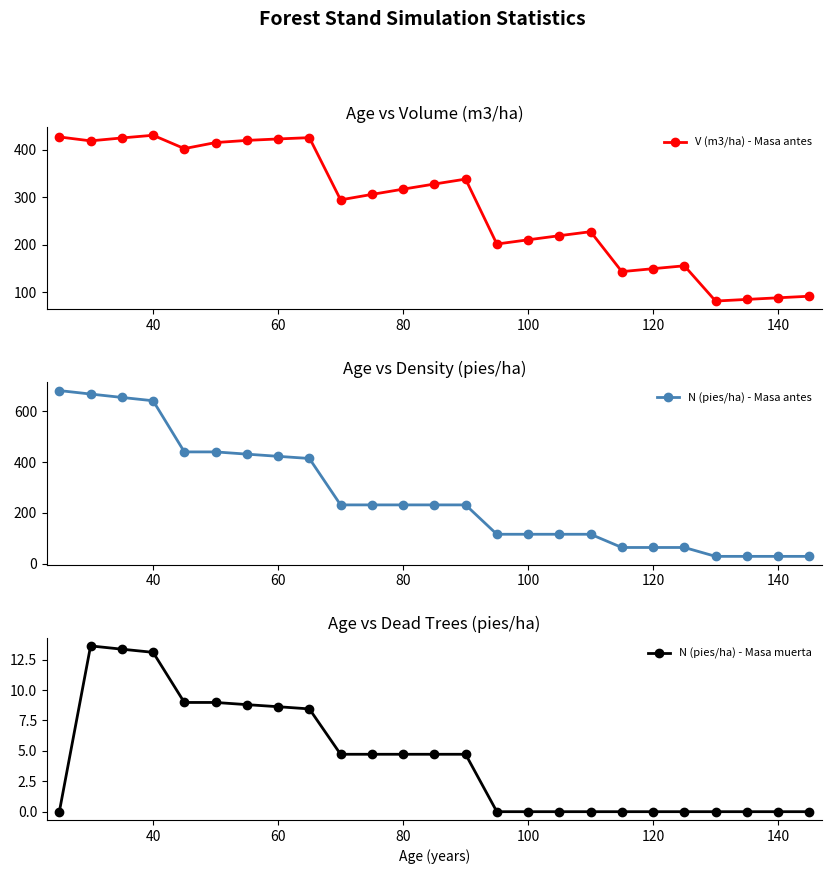

True or false: V (m3/ha) - Masa antes has a value of 210.3 at 100.

True